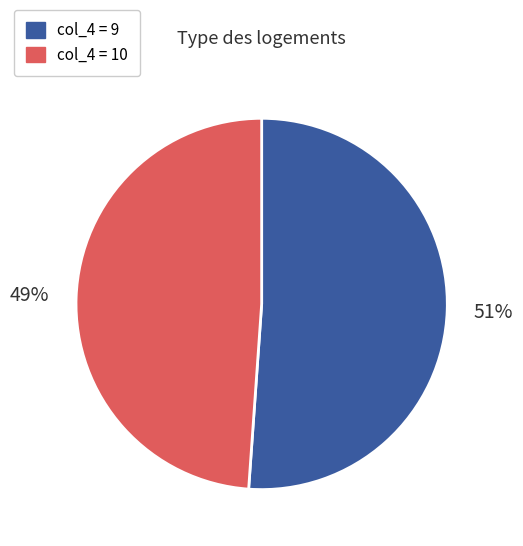

To the nearest percent, what is the difference between the largest and smallest slice percentages?

2%